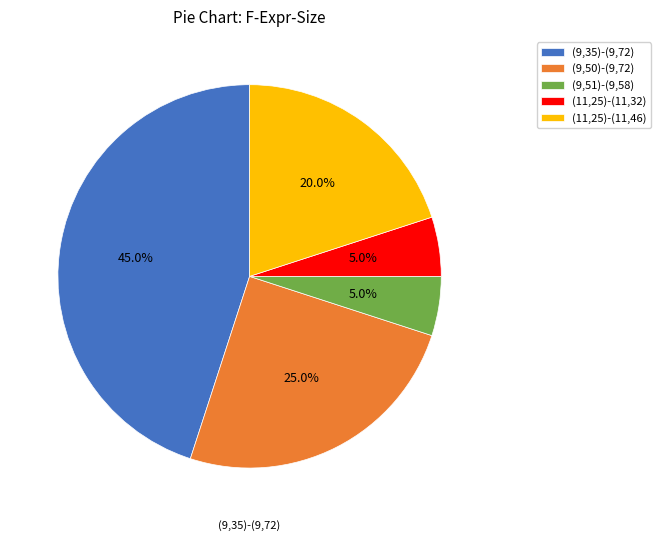

What is the largest slice in the pie chart?

(9,35)-(9,72)